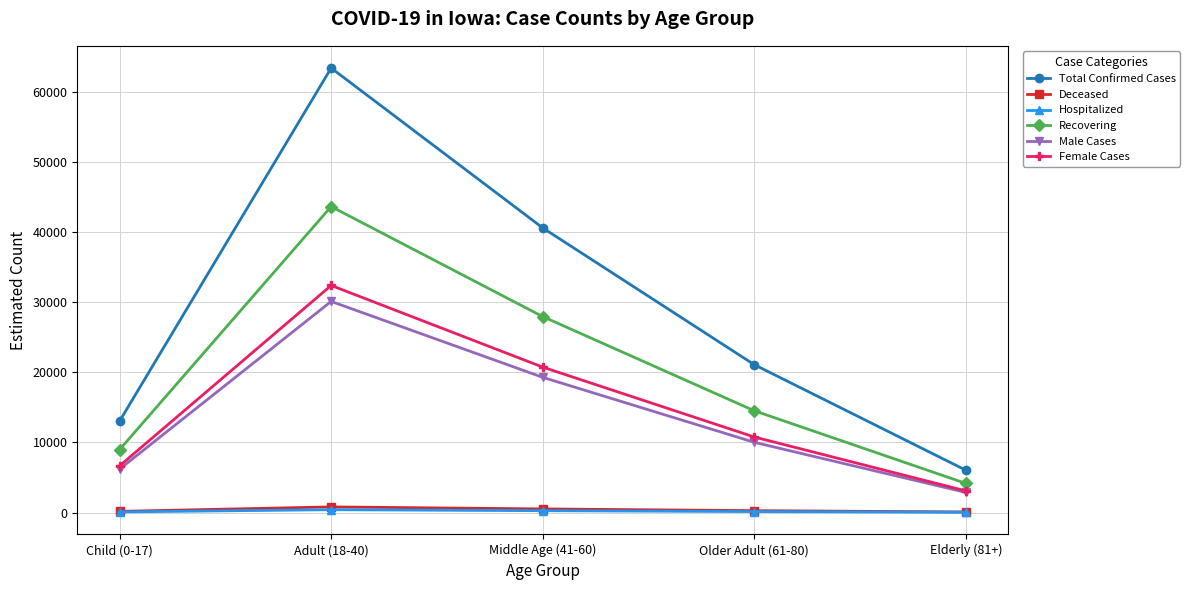

Is it true that Total Confirmed Cases equals 17141 at Middle Age (41-60)?

False